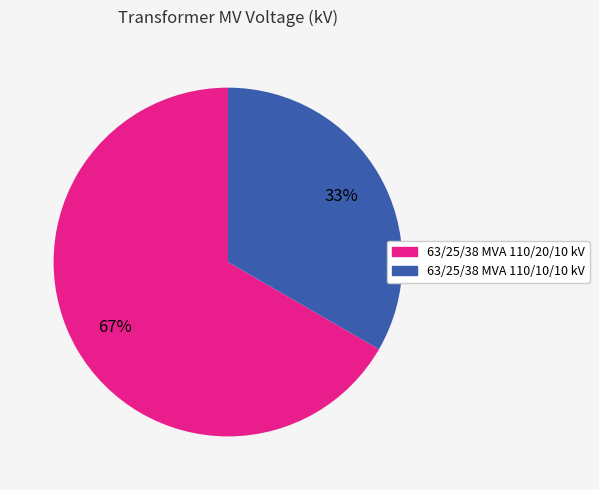

Is it true that 63/25/38 MVA 110/10/10 kV is 33% of the pie?

True